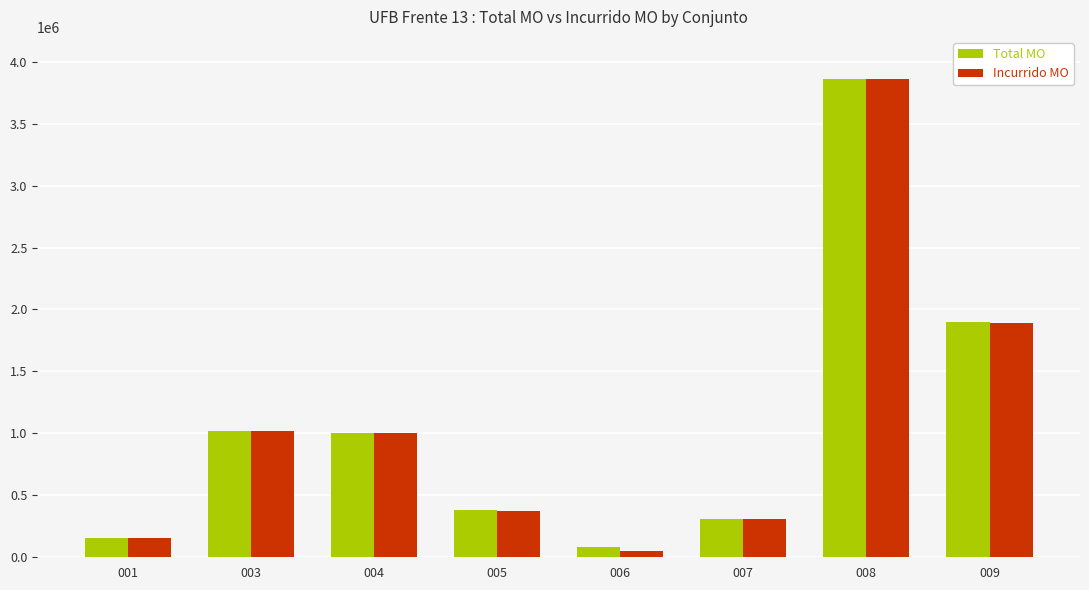

The value of Total MO at 008 is 3860665.9. True or false?

True